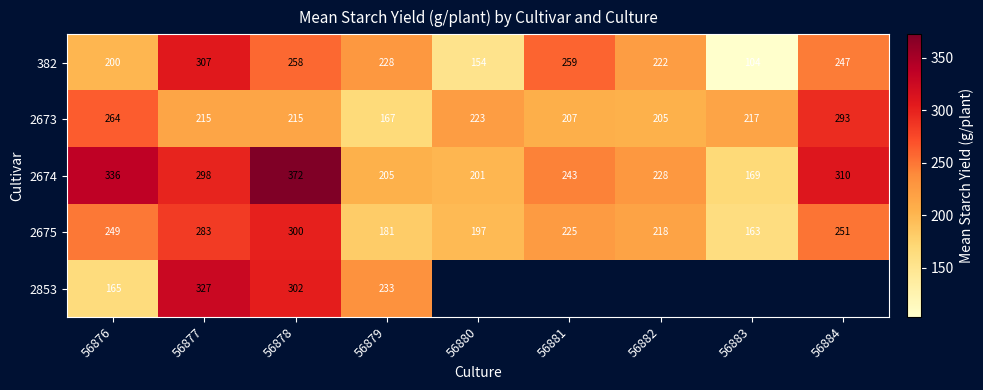

Is the value of 382 at 56882 greater than the value of 2675 at 56878?

No